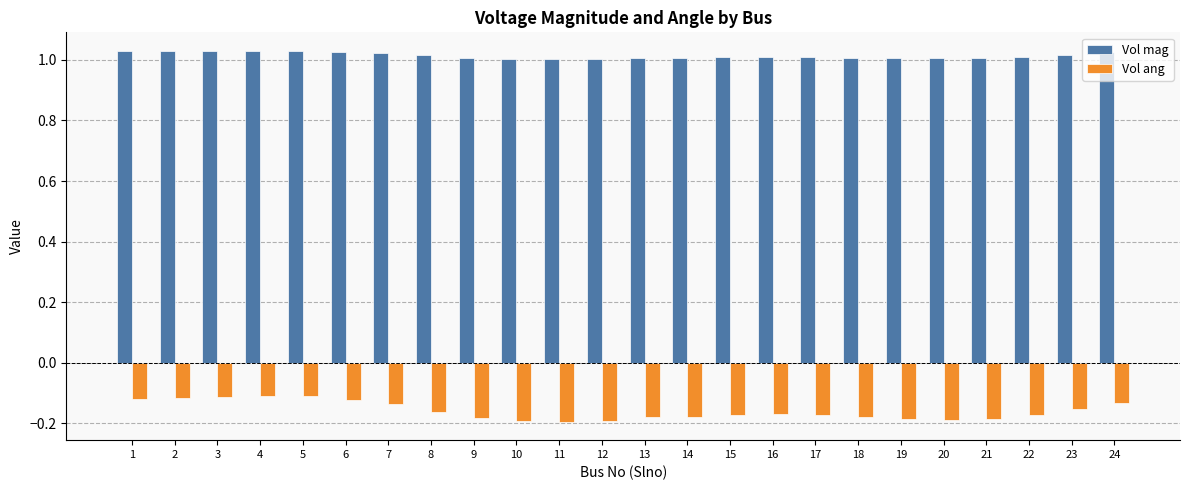

How many groups of bars are there?

24